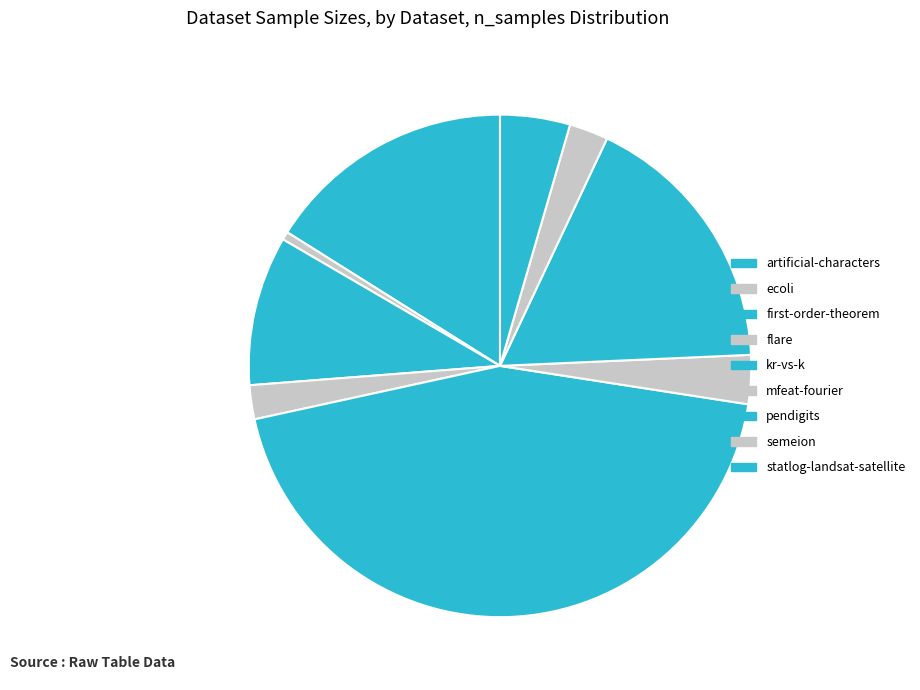

Count the number of slices in the pie.

9